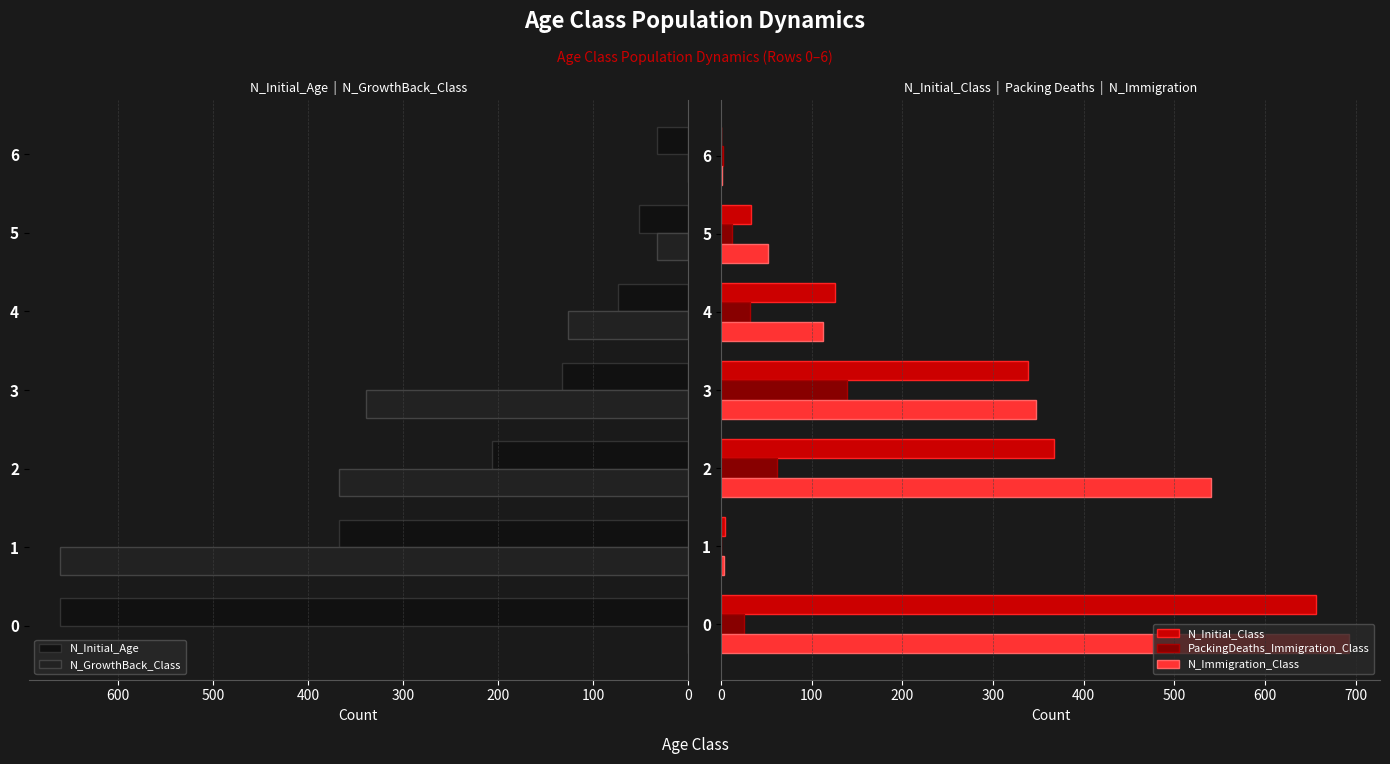

Rank the series by their maximum value, from highest to lowest.

N_Immigration_Class, N_Initial_Age, N_GrowthBack_Class, N_Initial_Class, PackingDeaths_Immigration_Class